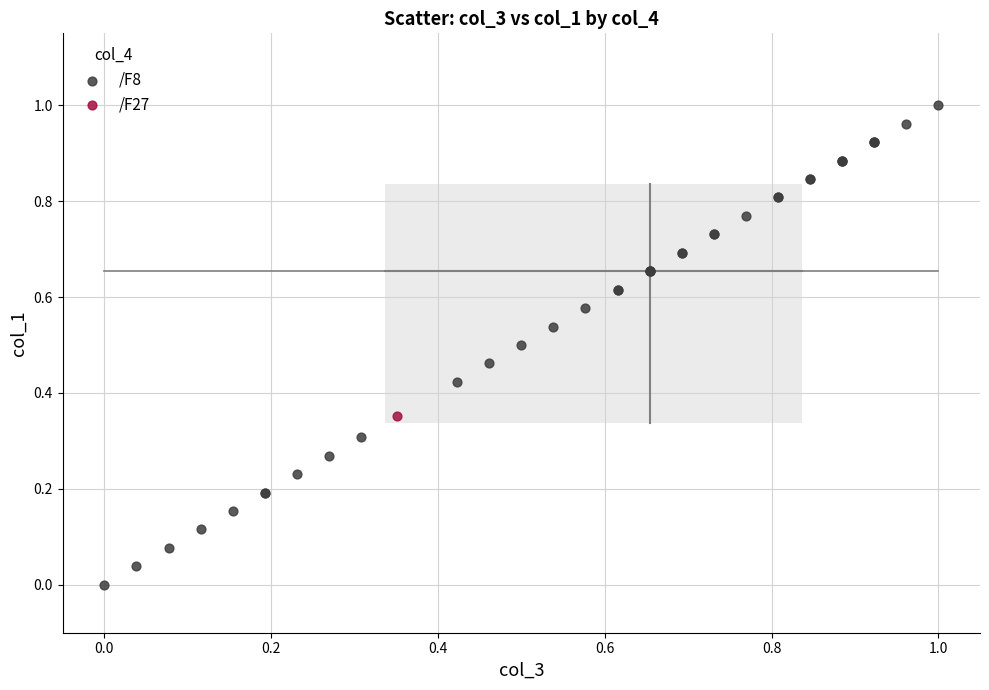

What are all the series names shown in the legend?

/F8, /F27